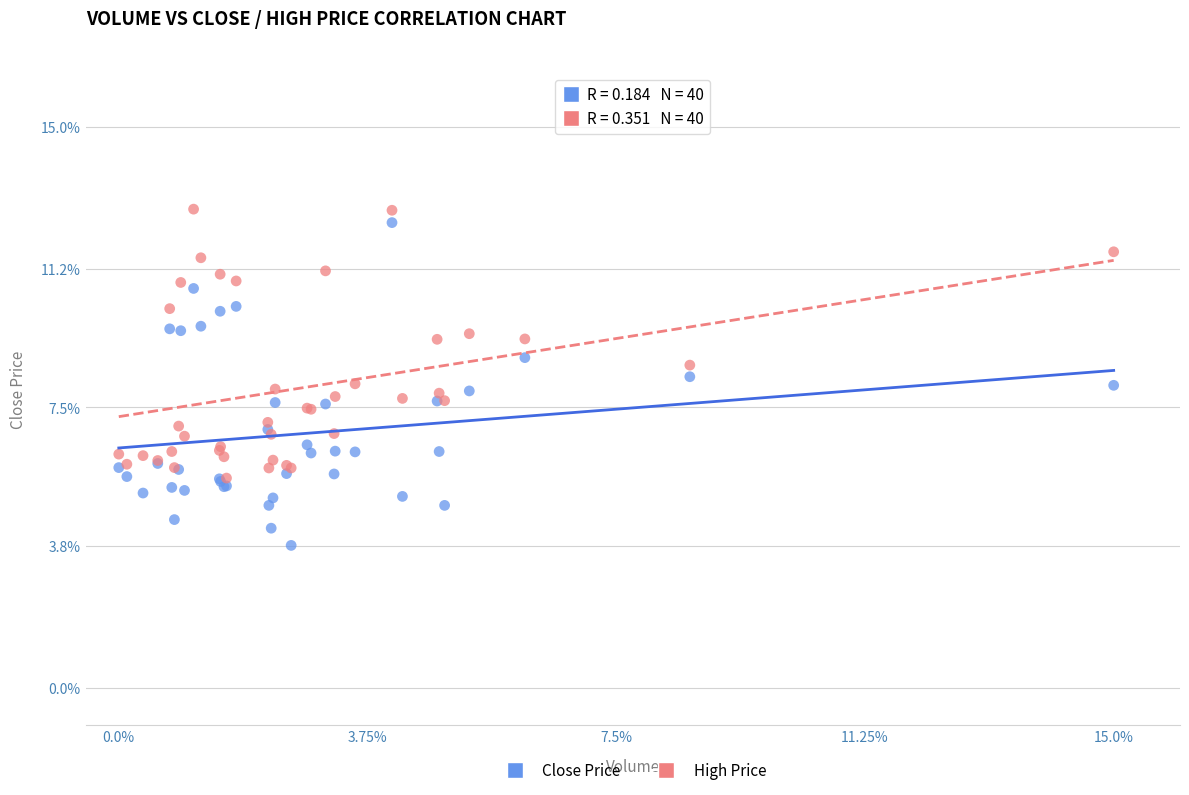

Which series reaches the minimum Y coordinate?

Close Price